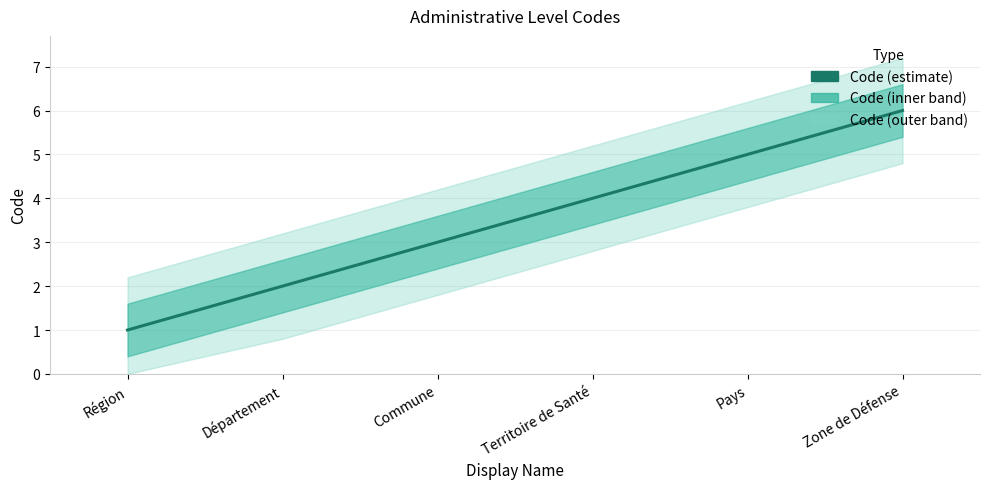

Rank the categories by value from lowest to highest.

Région, Département, Commune, Territoire de Santé, Pays, Zone de Défense